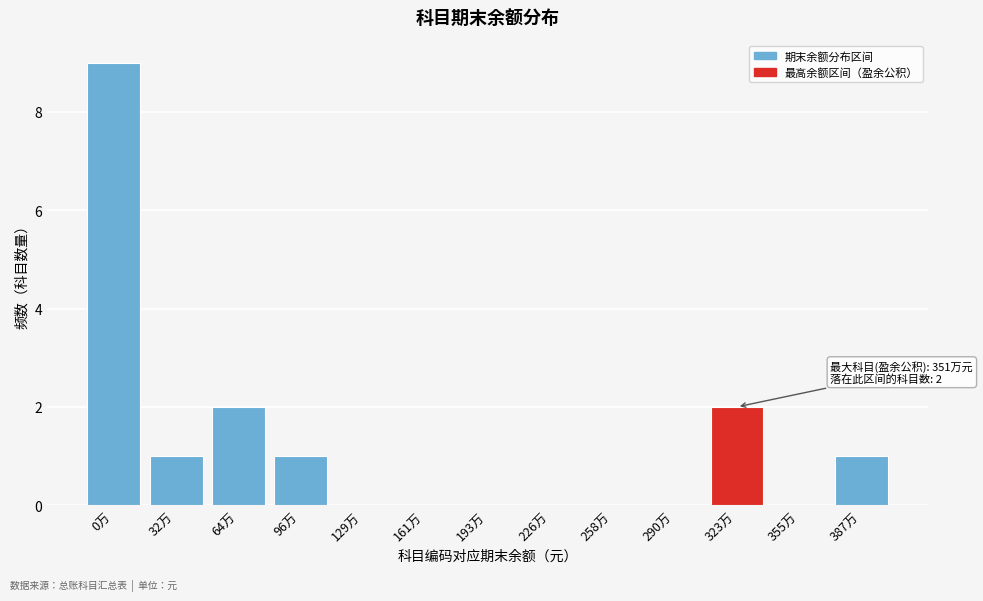

Reading right to left, what are all the values shown in this chart?

387万=1	355万=0	323万=2	290万=0	258万=0	226万=0	193万=0	161万=0	129万=0	96万=1	64万=2	32万=1	0万=9